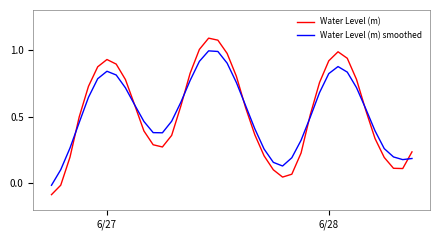

How many values in Water Level (m) smoothed are above zero?

39